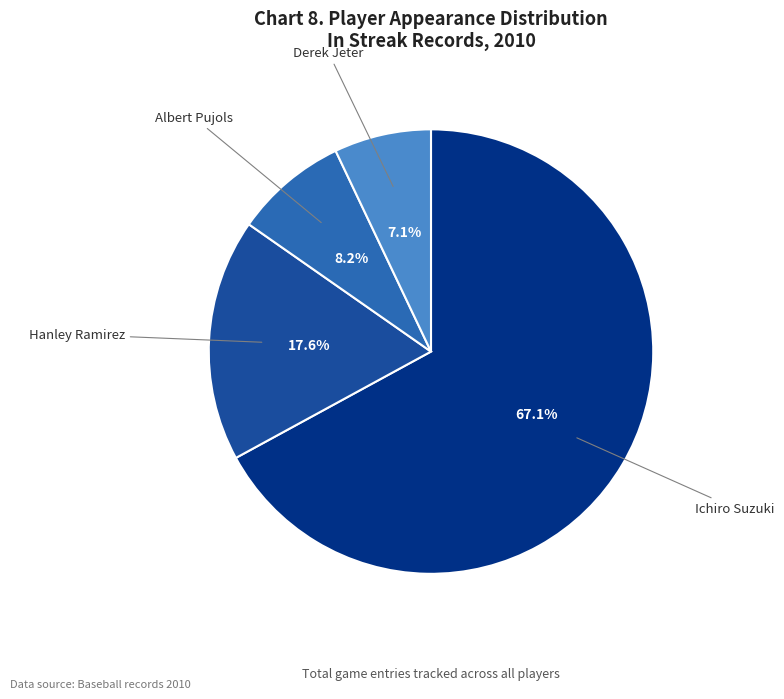

Is there any slice that represents more than half of the pie?

Yes